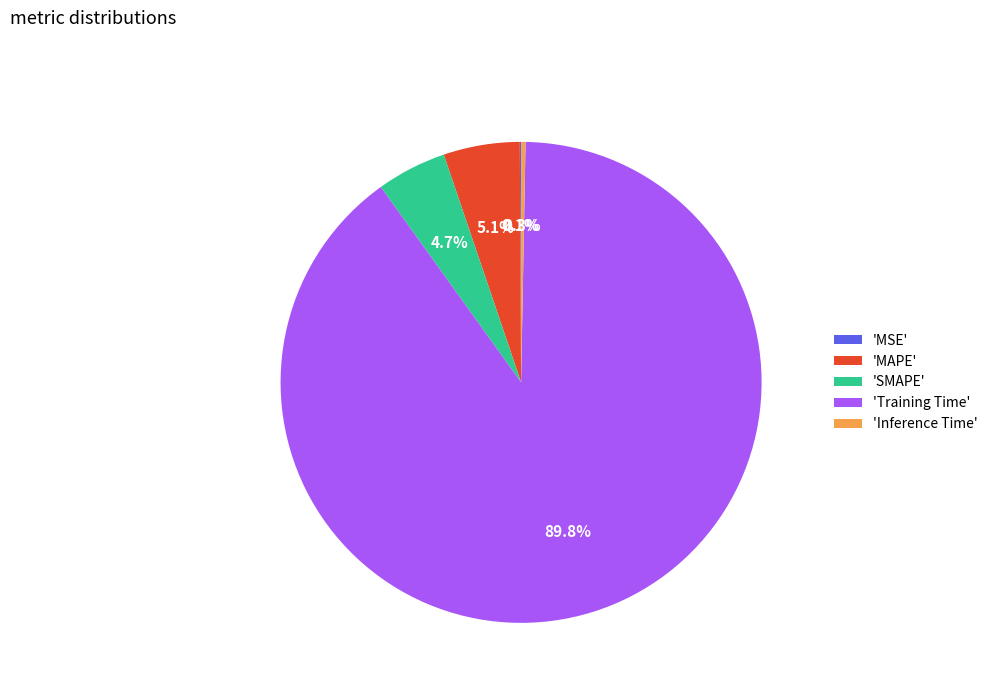

Is there any slice that represents more than half of the pie?

Yes